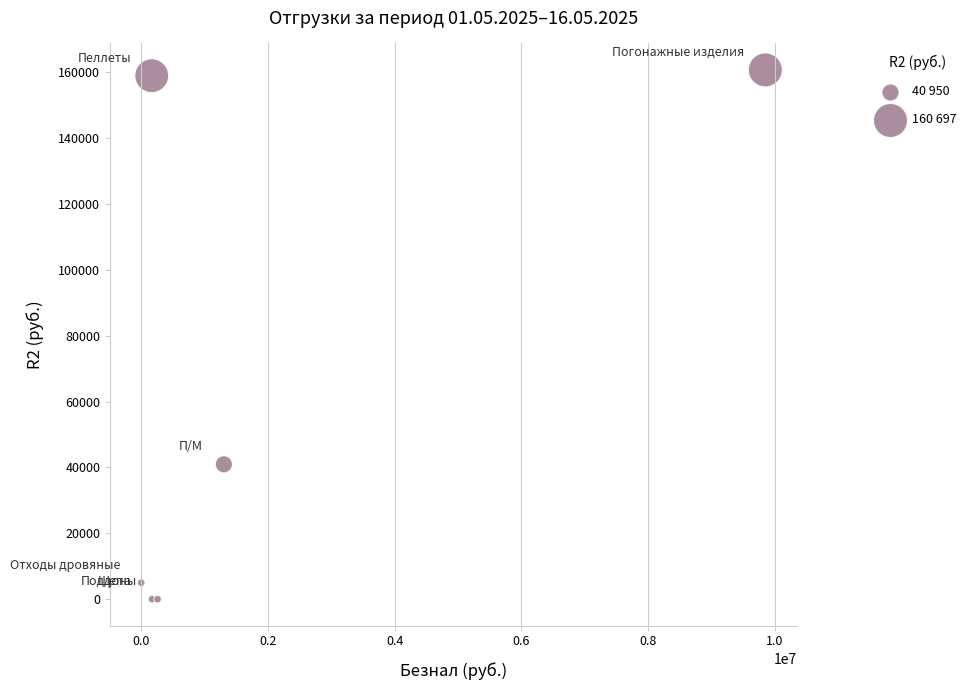

What Y value in the scatter plot is closest to 80348?

40950.6